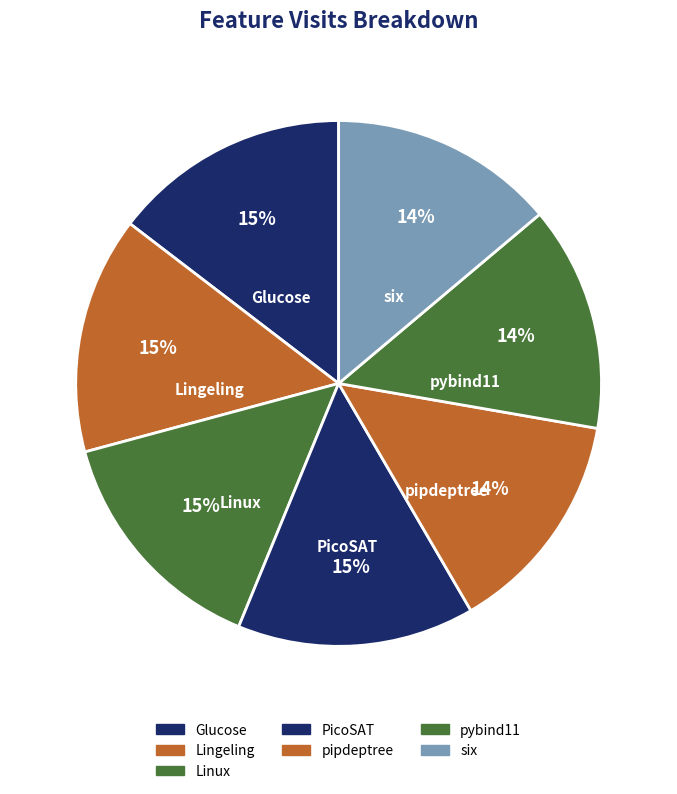

To the nearest percent, what is the difference between the largest and smallest slice percentages?

1%